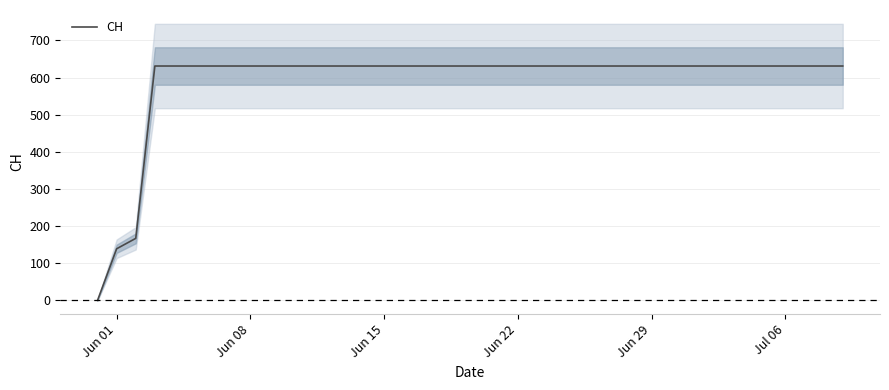

What is the maximum value for CH?

631